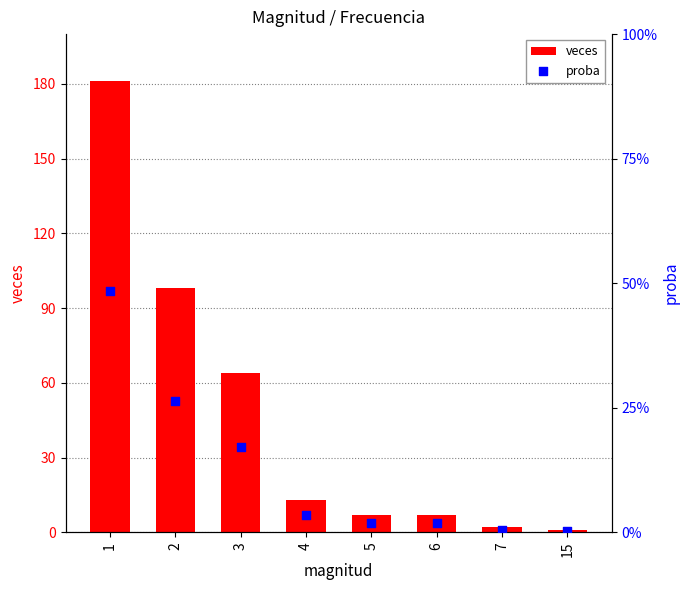

What are all the series names shown in the legend?

veces, proba